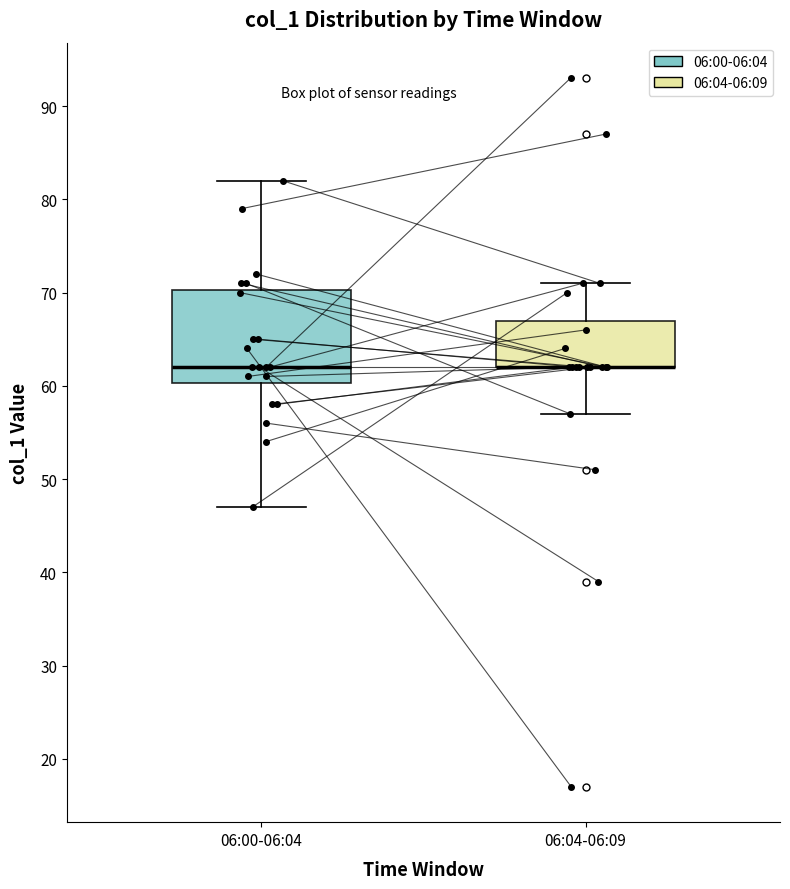

Reading left to right, transcribe this box plot: for each box, give where its median line is, the range the box spans, and where its two whiskers end, as read against the y-axis. The values are not printed on the chart, so give them approximately, as read against the axis.

06:00-06:04: median 62, box 60 to 70, whiskers 47 to 82
06:04-06:09: median 62 (drawn on the box's lower edge), box 62 to 67, whiskers 57 to 71